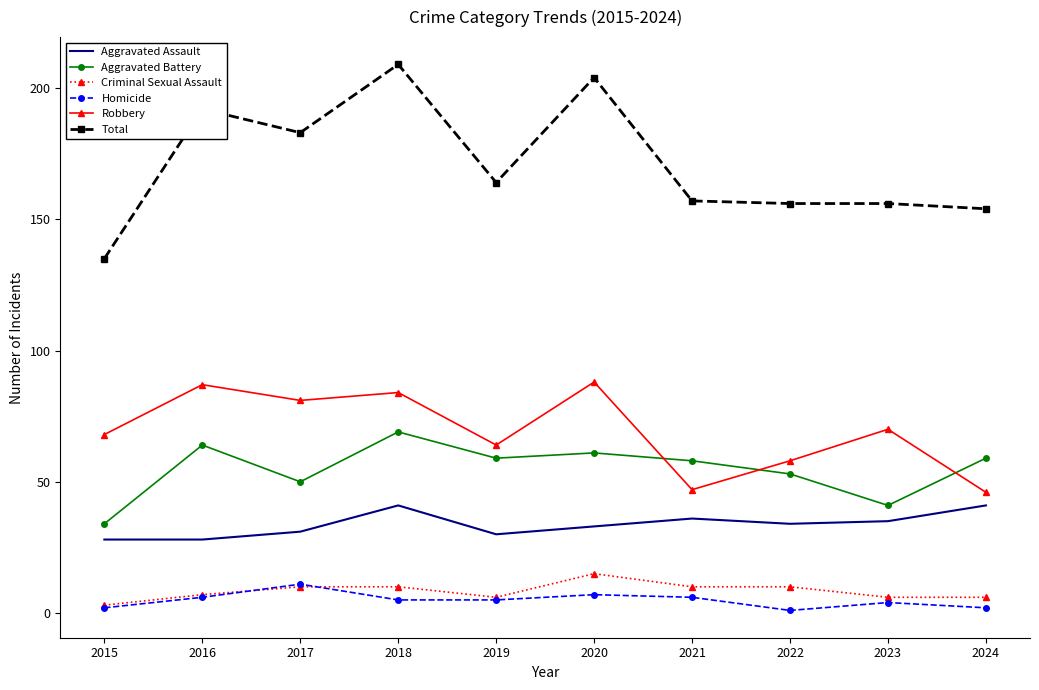

What is the sum of all Total values?

1710